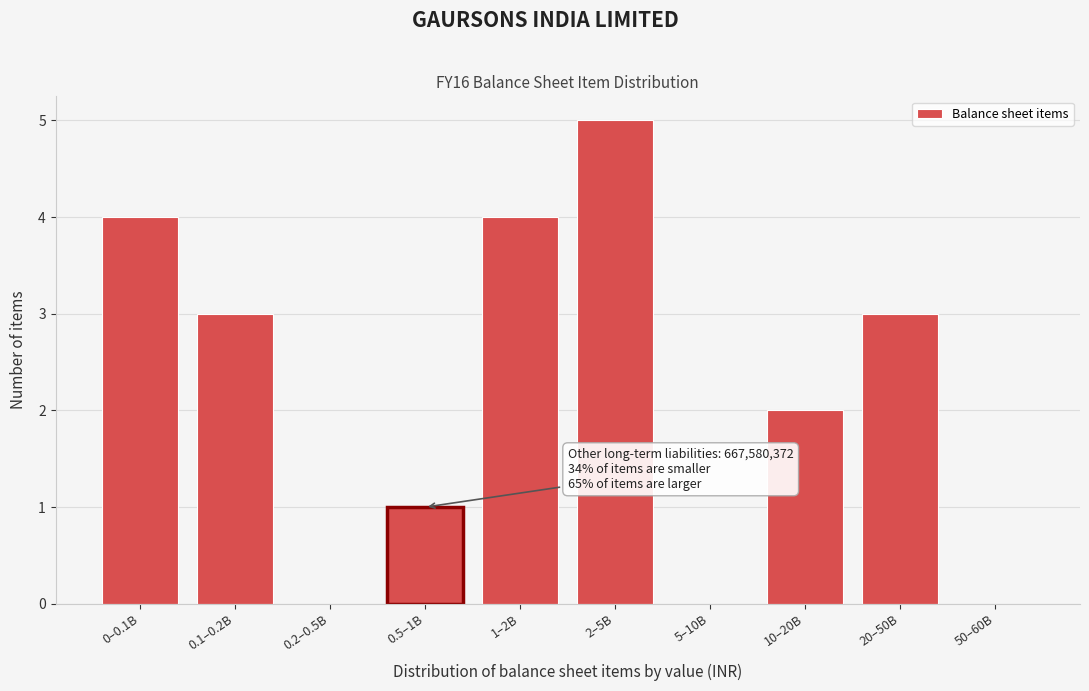

Reading right to left, transcribe all the data shown in this chart.

50–60B=0	20–50B=3	10–20B=2	5–10B=0	2–5B=5	1–2B=4	0.5–1B=1	0.2–0.5B=0	0.1–0.2B=3	0–0.1B=4